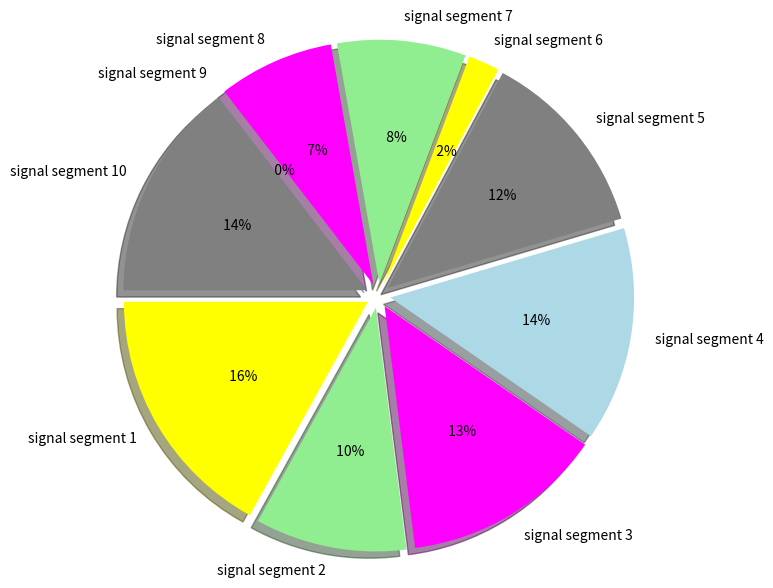

How many slices are in this pie chart?

10